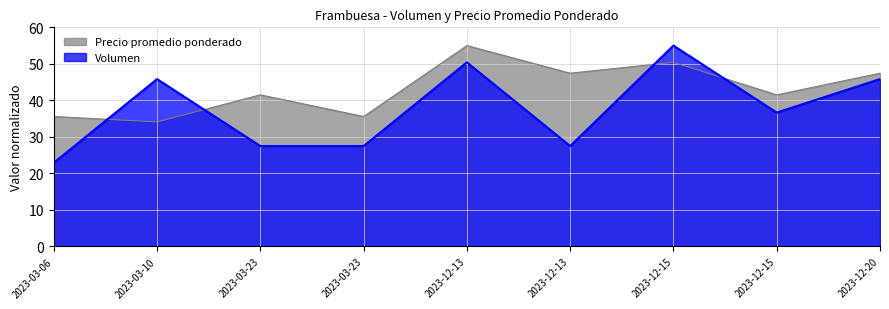

What is the difference between the highest and lowest values at 2023-03-10?

11.7